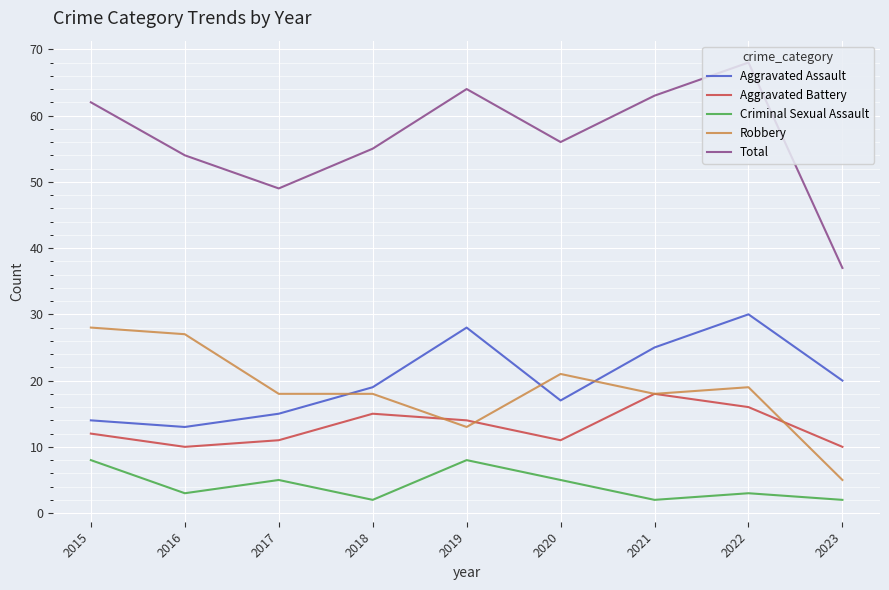

Count the Criminal Sexual Assault values in the range 2 to 5.

7